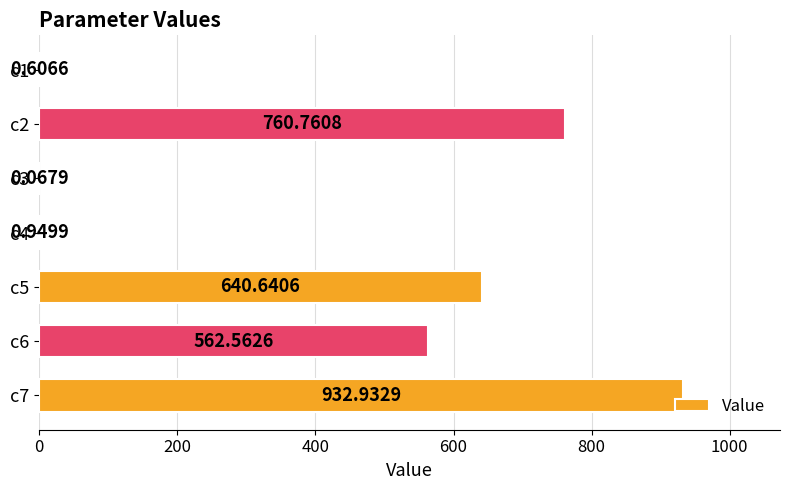

Are the bars horizontal?

Yes